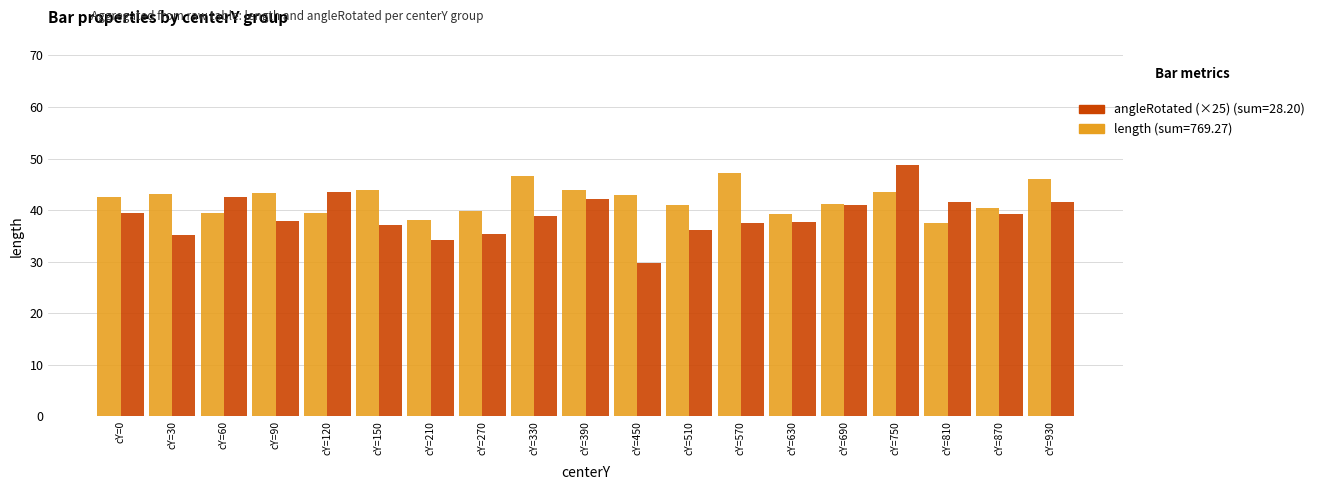

What is the difference between the highest and lowest values at cY=210?

3.8